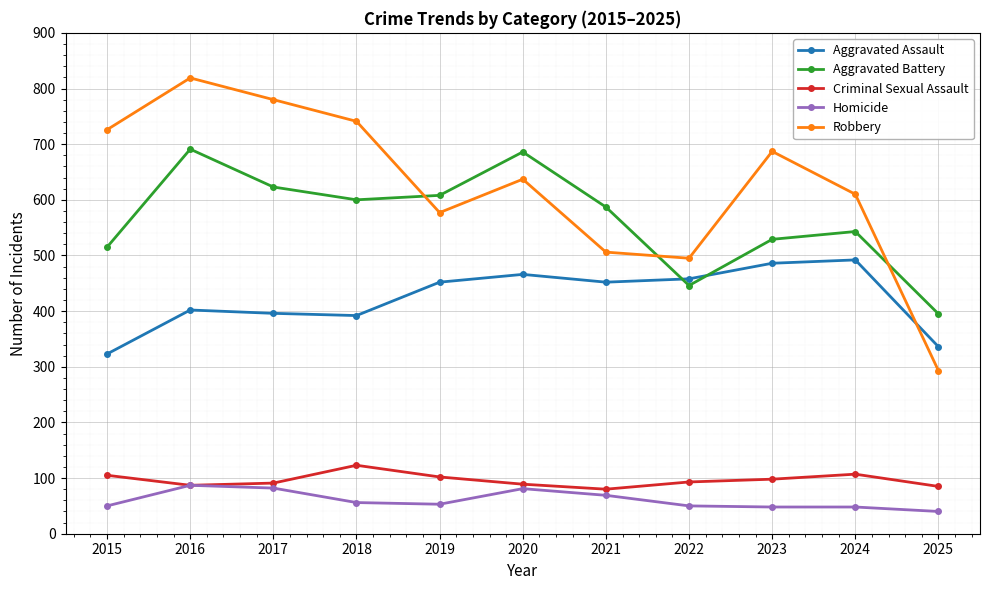

Rank the series by their maximum value, from lowest to highest.

Homicide, Criminal Sexual Assault, Aggravated Assault, Aggravated Battery, Robbery